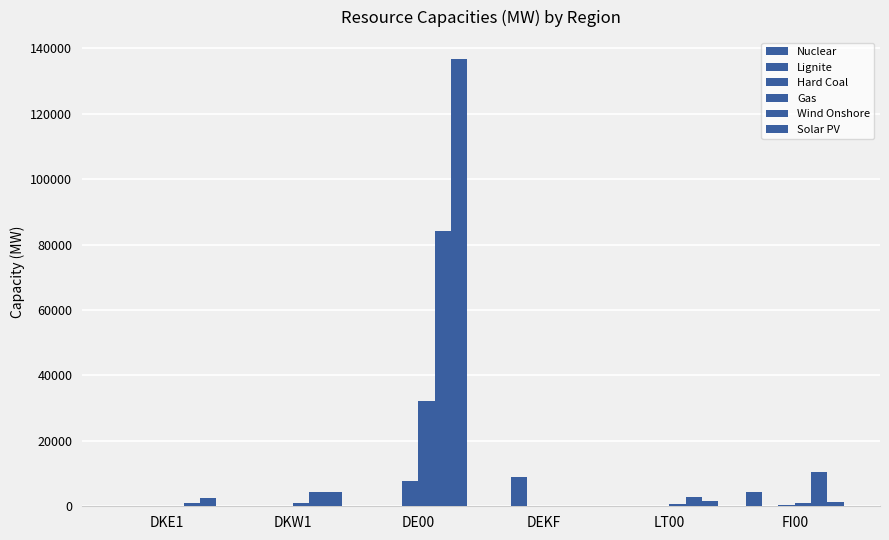

At which category is the sum across all series the highest?

DE00